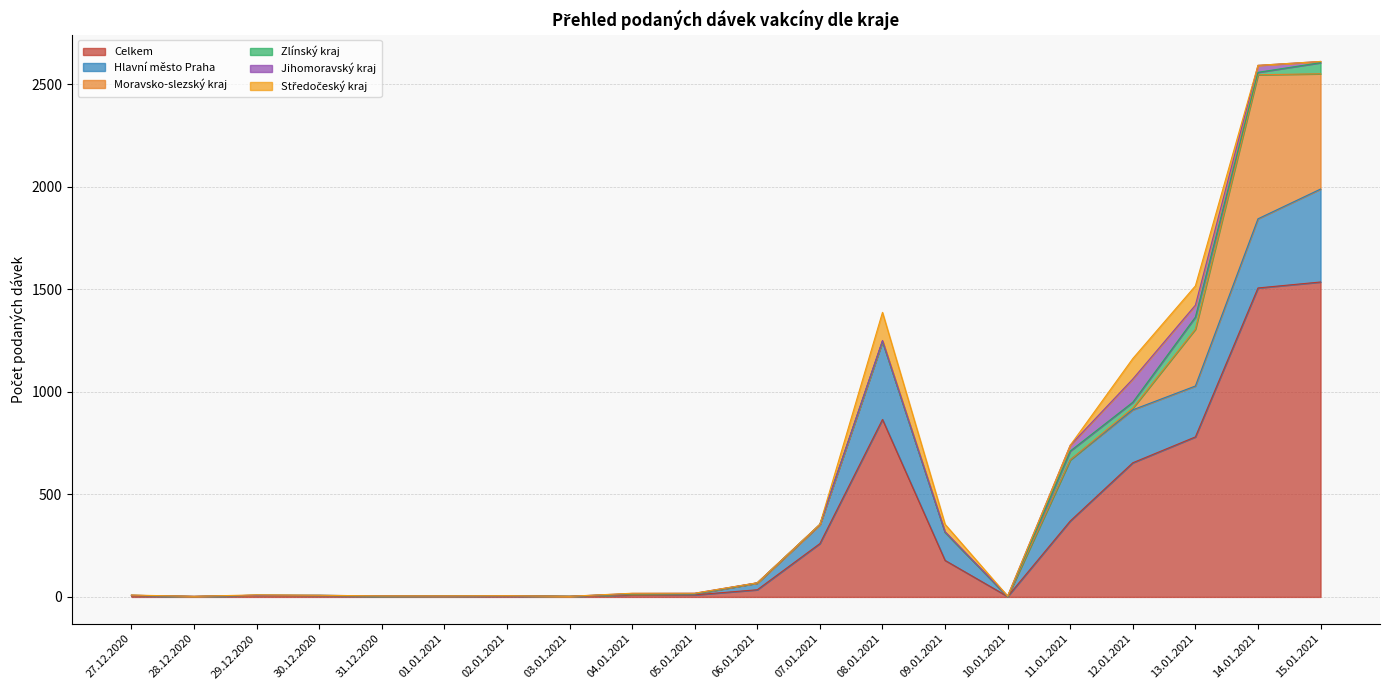

Where is Jihomoravský kraj nearest to the value 56?

13.01.2021